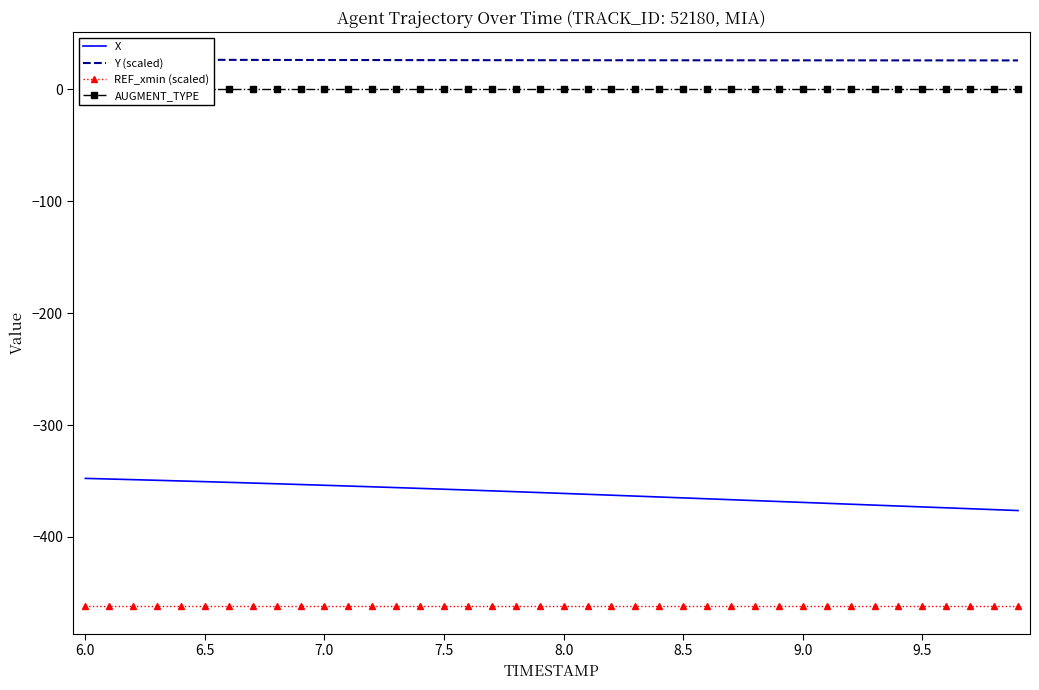

What is the maximum value for X?

-347.6